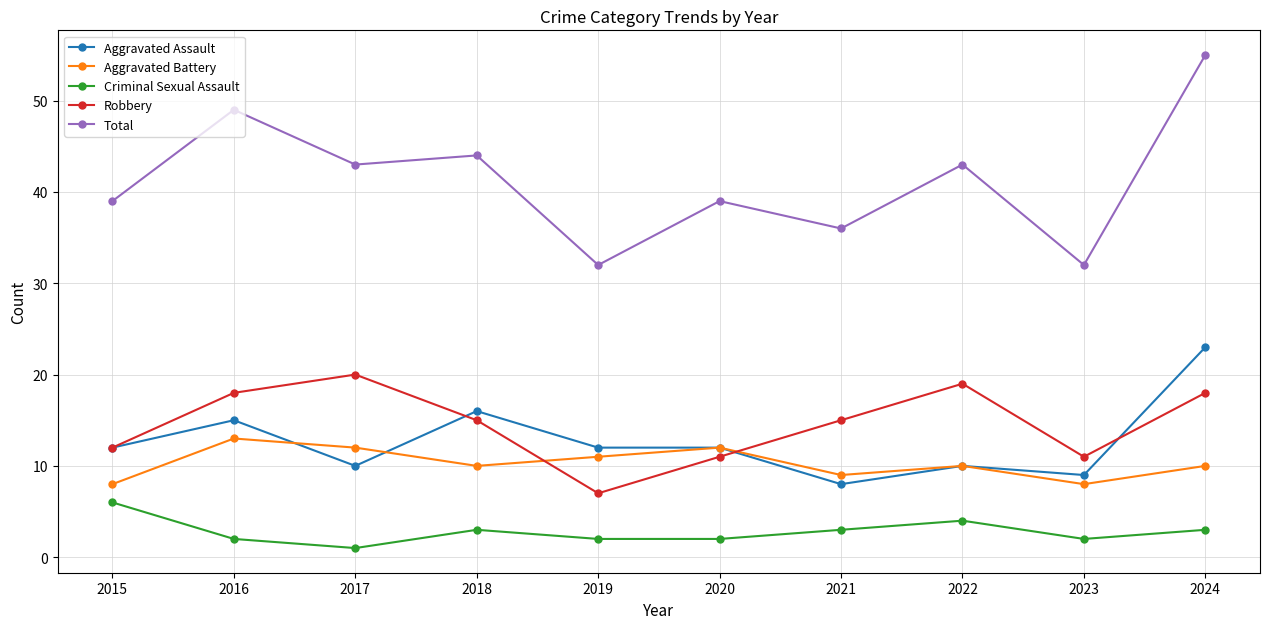

Reading right to left, what are all the values shown in this chart?

Aggravated Assault: 23	9	10	8	12	12	16	10	15	12
Aggravated Battery: 10	8	10	9	12	11	10	12	13	8
Criminal Sexual Assault: 3	2	4	3	2	2	3	1	2	6
Robbery: 18	11	19	15	11	7	15	20	18	12
Total: 55	32	43	36	39	32	44	43	49	39